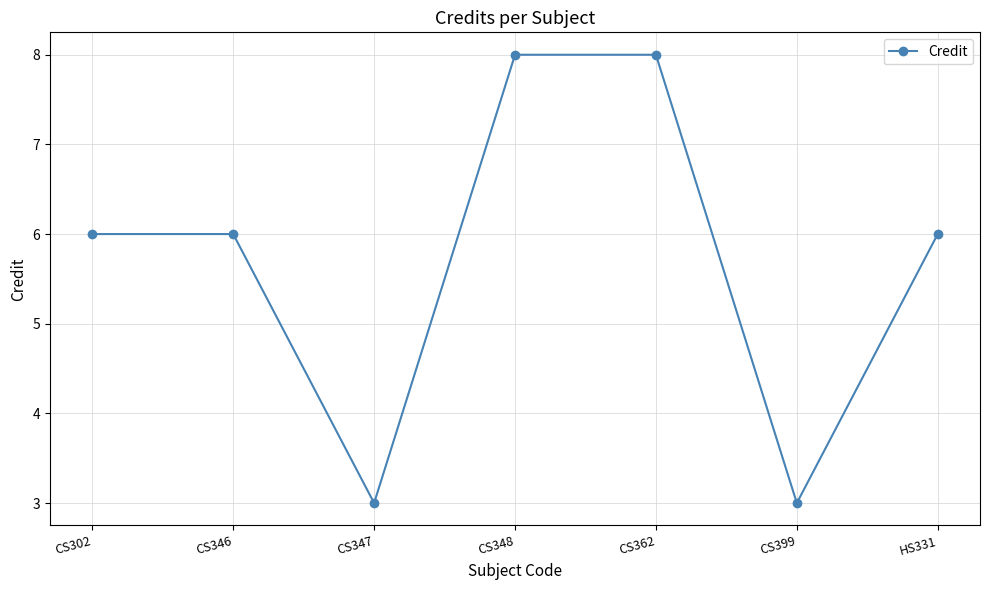

Reading left to right, list all the values displayed in this chart.

6	6	3	8	8	3	6